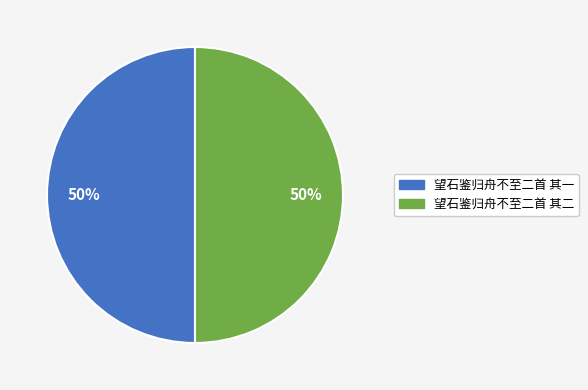

The 望石鉴归舟不至二首 其一 slice represents 37% of the pie. True or false?

False